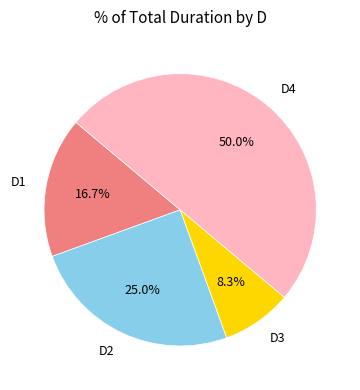

How many segments does this pie chart have?

4